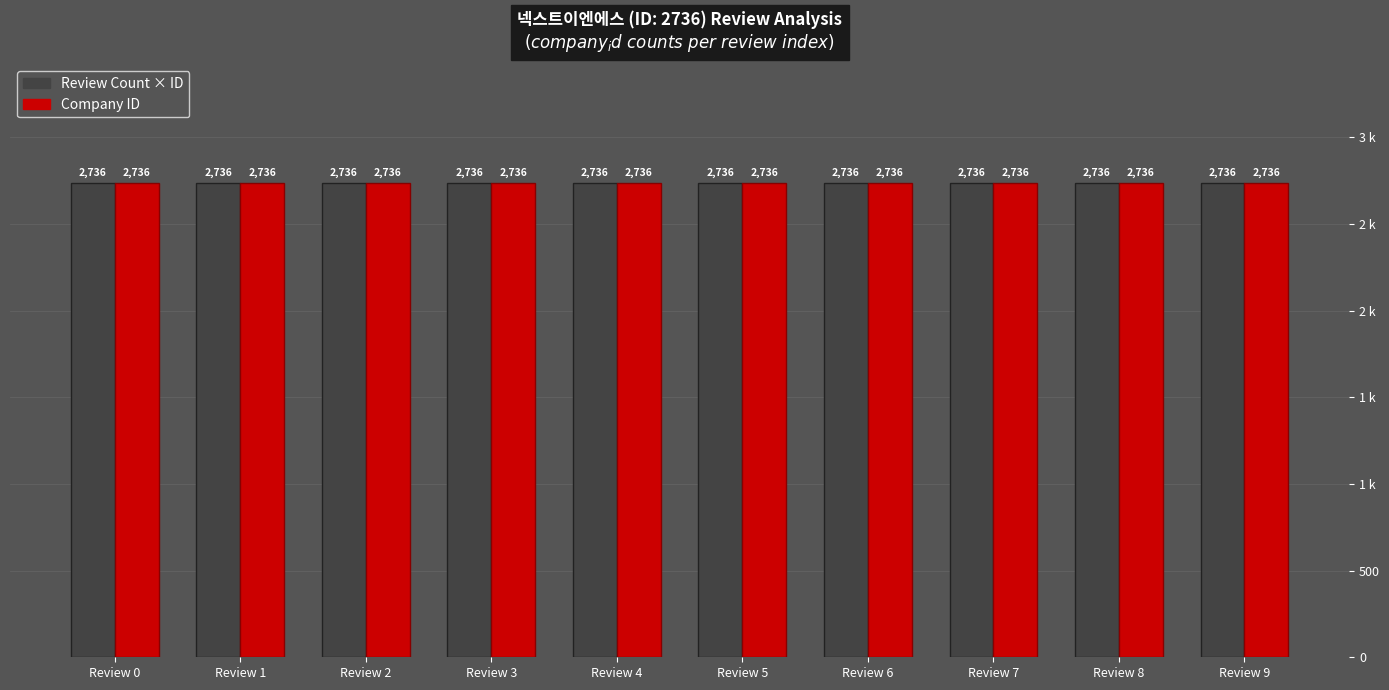

Is it true that Company ID equals 1195 at Review 2?

False